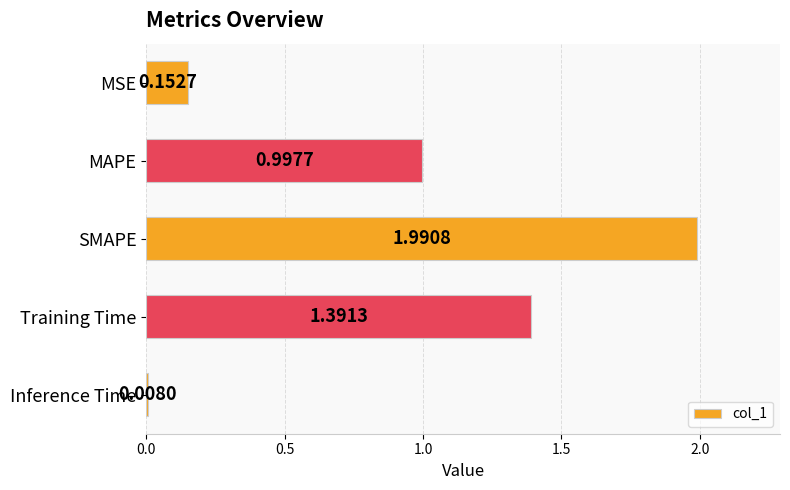

What is the label of the 2nd bar from the bottom?

Training Time